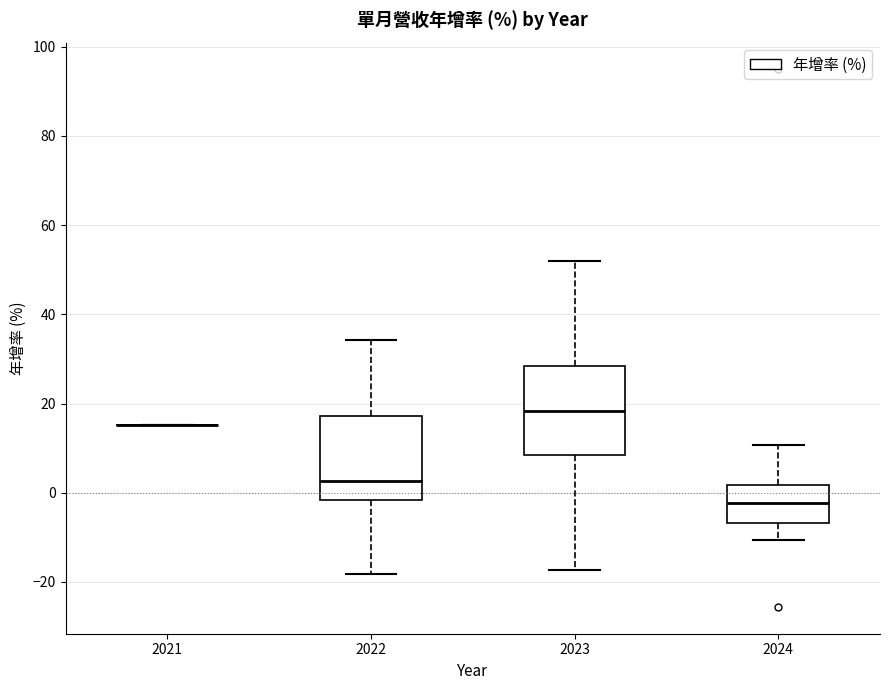

Reading left to right, read every box against the y-axis: the position of its median line, the range the box covers, and the ends of its whiskers. The values are not printed on the chart, so give them approximately, as read against the axis.

2021: box collapsed to a line at 16, whiskers 16 to 16
2022: median 2, box -2 to 18, whiskers -18 to 34
2023: median 18, box 8 to 28, whiskers -18 to 52
2024: median -2, box -6 to 2, whiskers -10 to 10